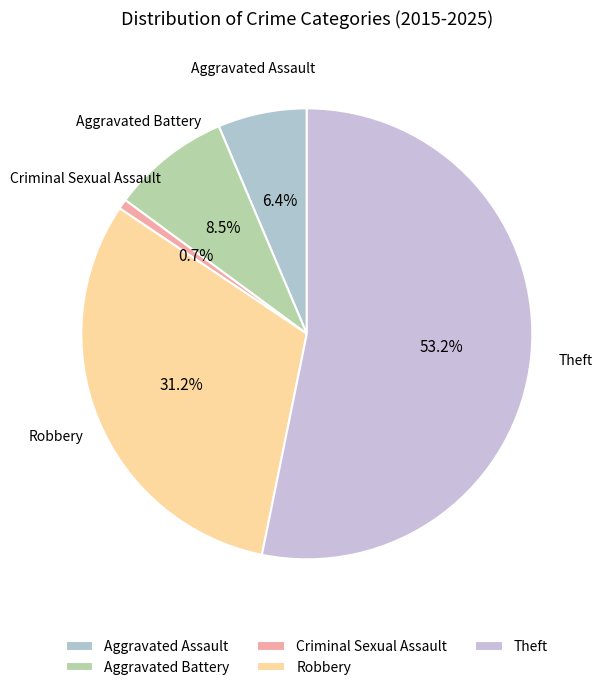

To the nearest percent, what is the difference between the largest and smallest slice percentages?

52%